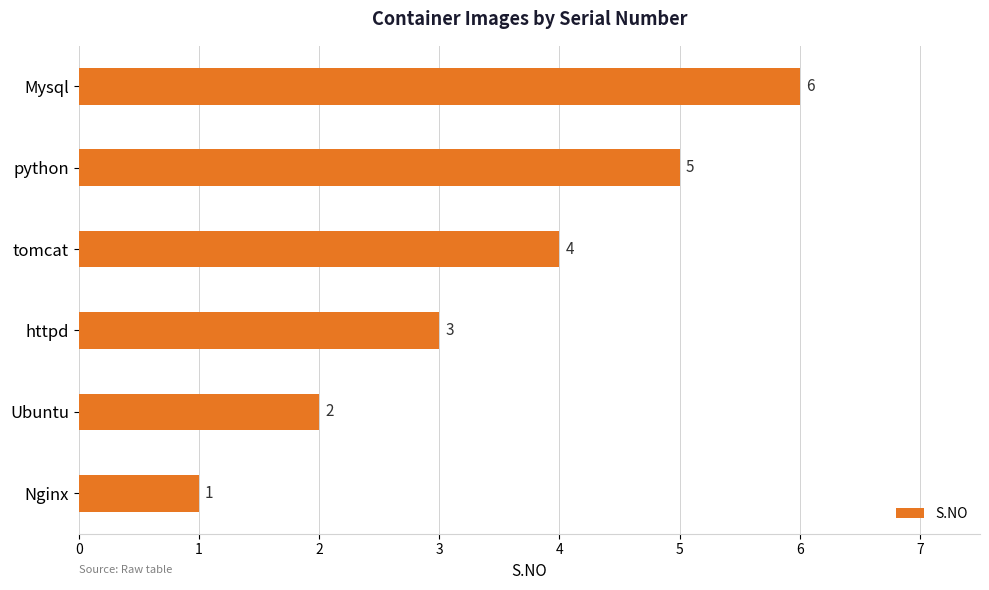

At which label is the value closest to 3?

httpd